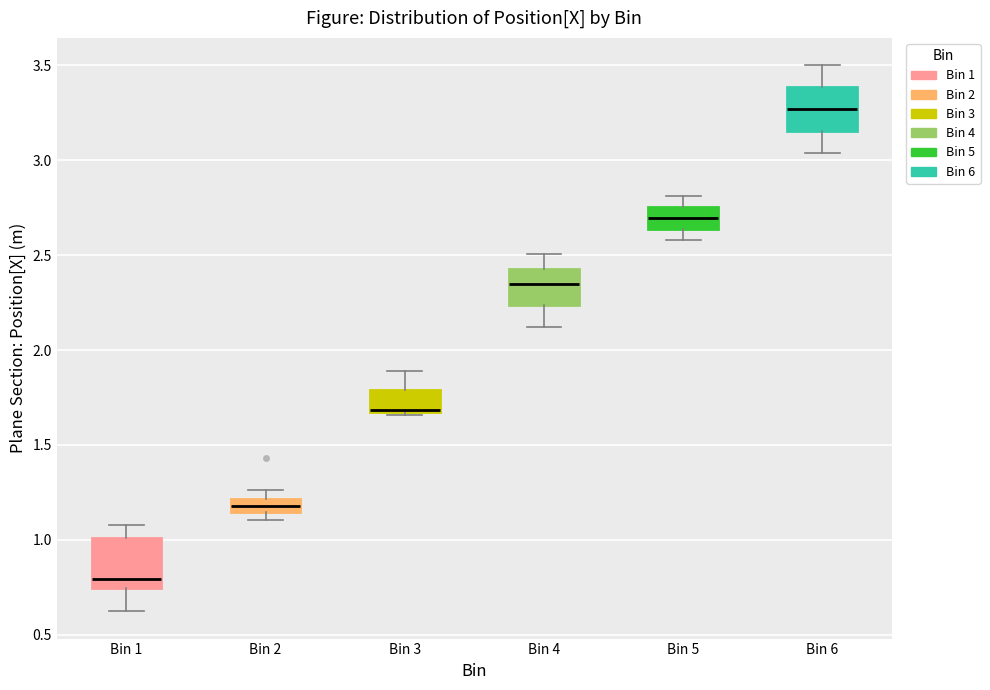

Where does the lower whisker of the box for Bin 6 end on the y-axis? The values are not printed on the chart, so give them approximately, as read against the axis.

3.05